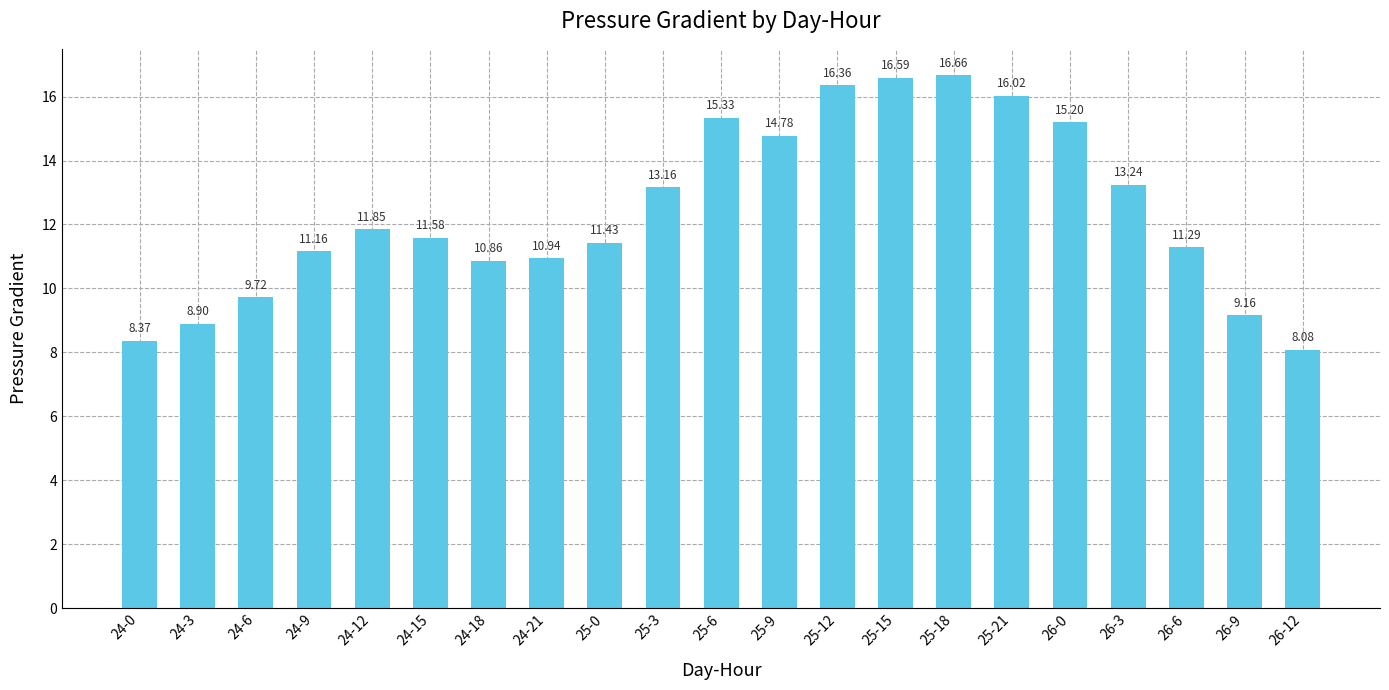

What is the difference between the values at 25-0 and 24-12?

0.4